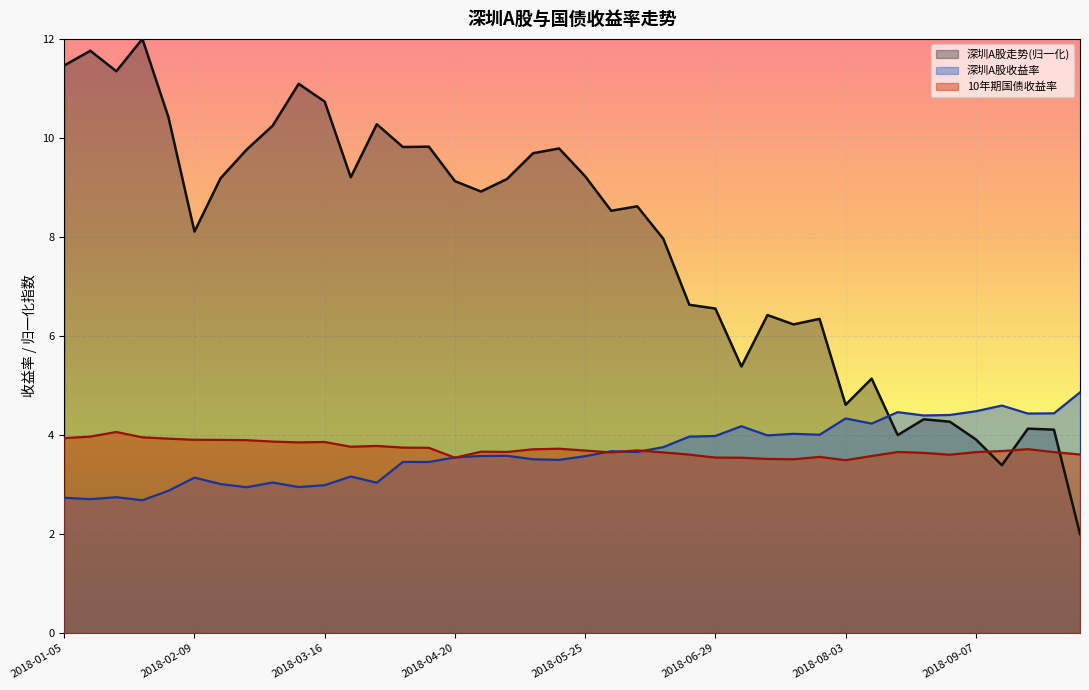

At which label is 10年期国债收益率 closest to 3?

2018-08-03